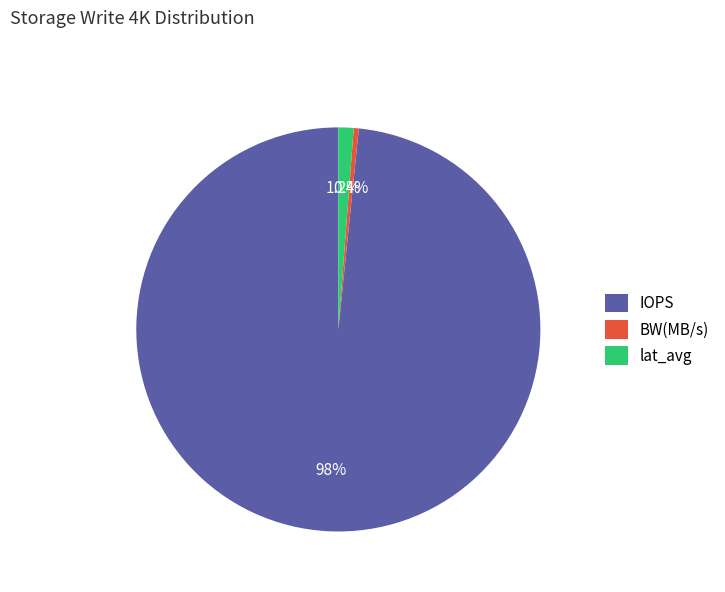

What portion of the pie excludes BW(MB/s)?

99.6%